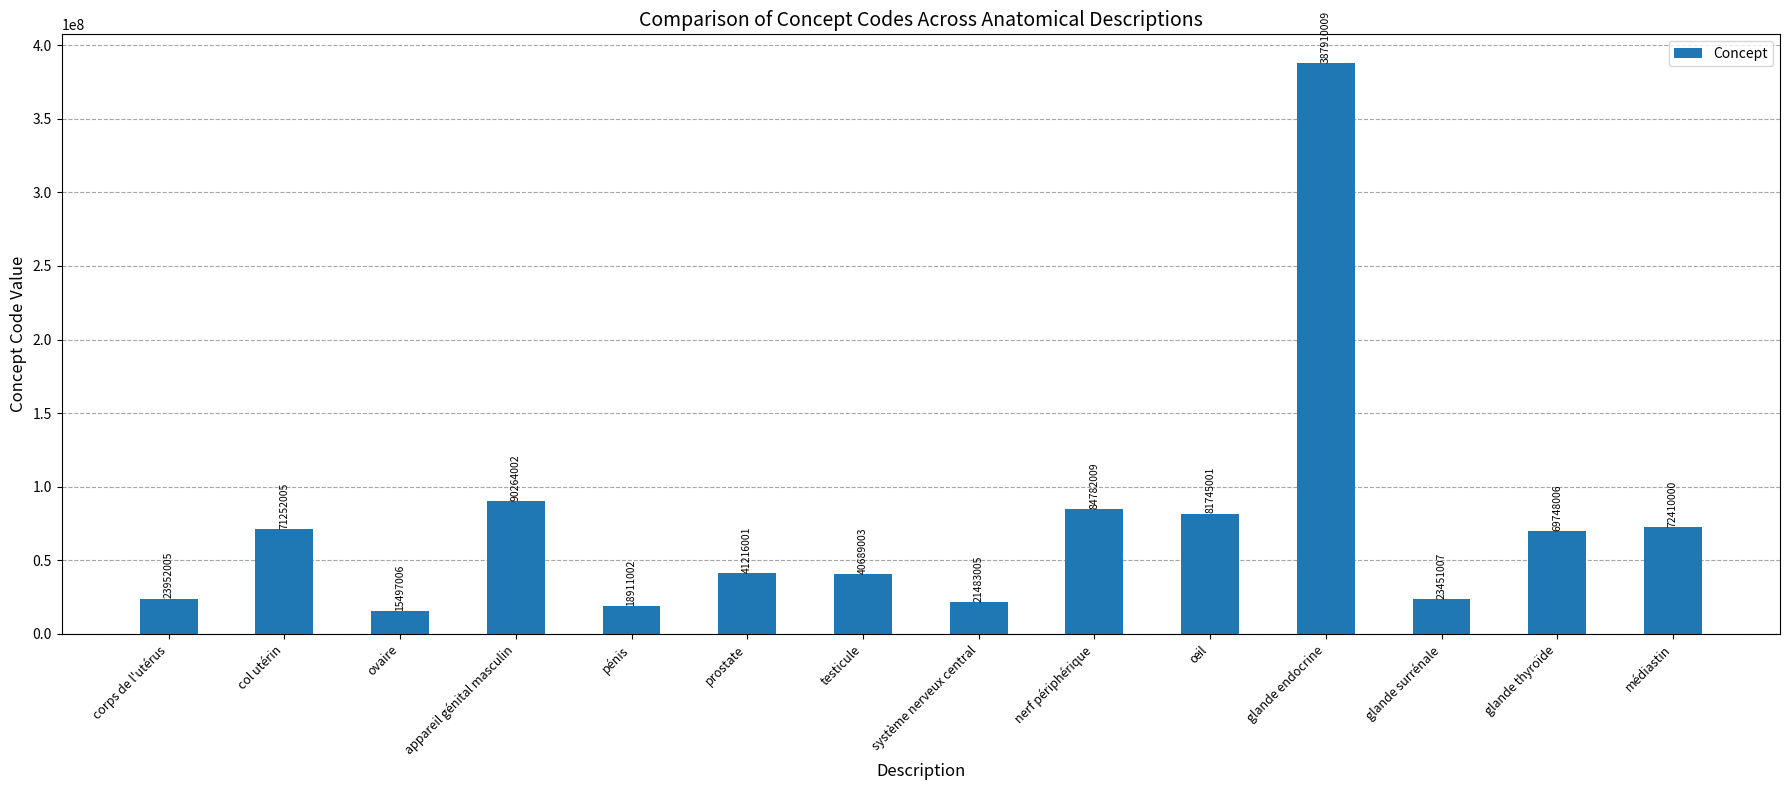

Are the bars horizontal?

No